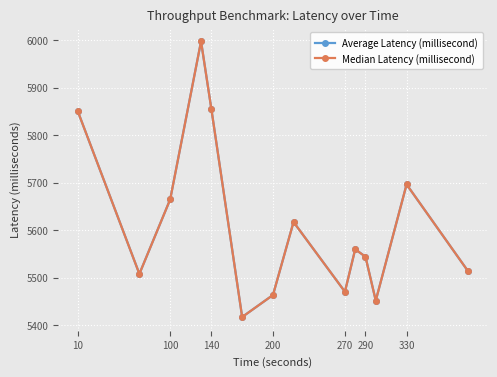

At how many categories does at least one series exceed 5910?

1